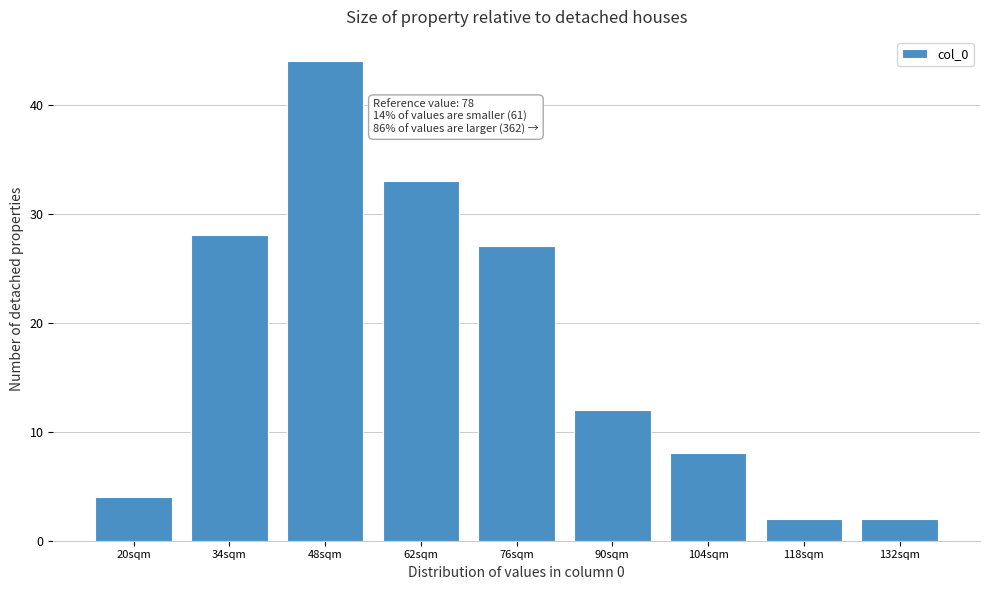

Reading left to right, list all the values displayed in this chart.

20sqm=4	34sqm=28	48sqm=44	62sqm=33	76sqm=27	90sqm=12	104sqm=8	118sqm=2	132sqm=2